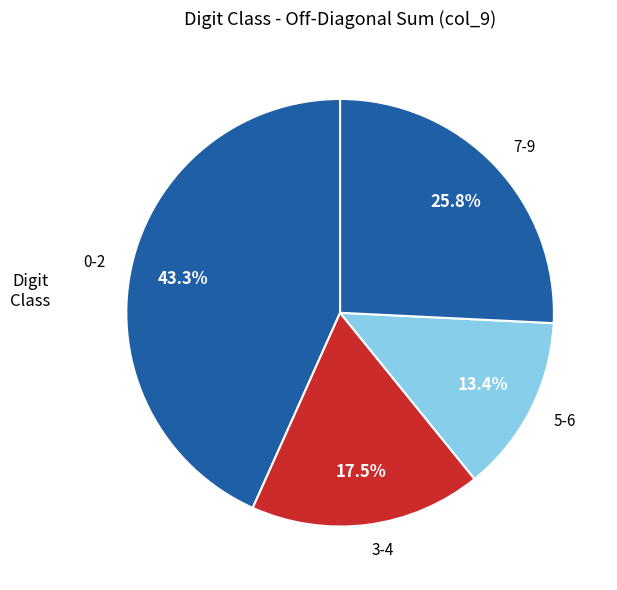

How many slices are in this pie chart?

4